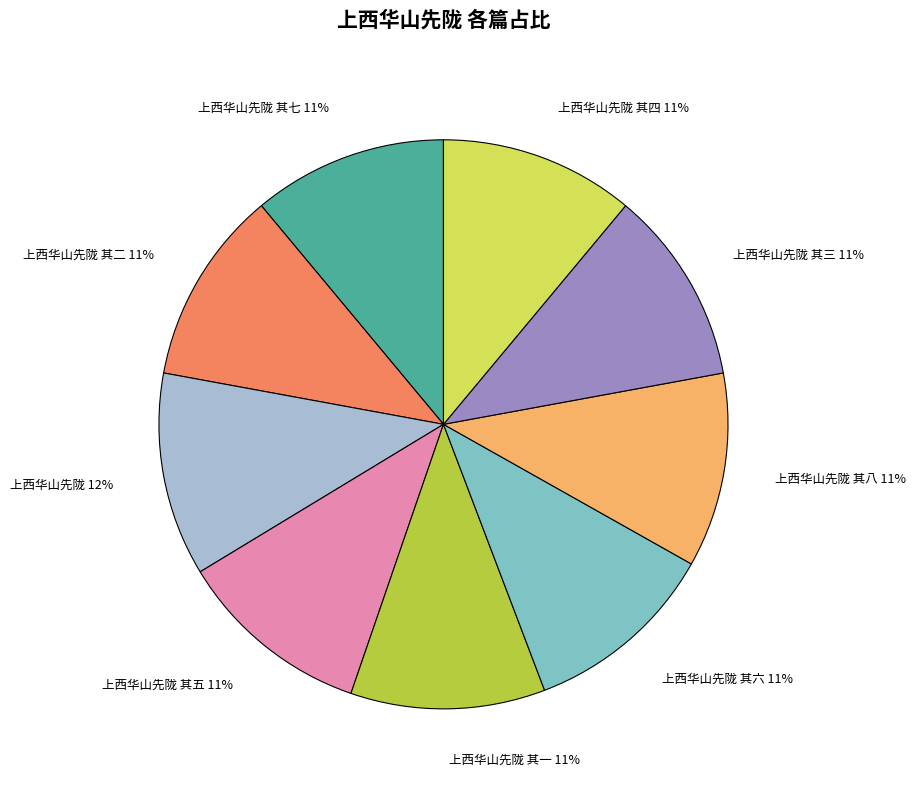

Is there a majority slice in this chart?

No